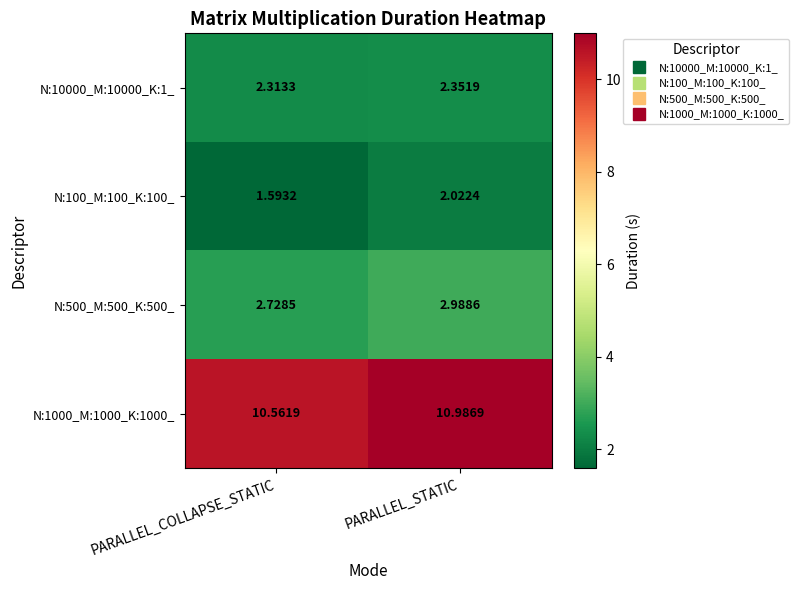

Rank the series at PARALLEL_STATIC from highest to lowest value.

N:1000_M:1000_K:1000_, N:500_M:500_K:500_, N:10000_M:10000_K:1_, N:100_M:100_K:100_